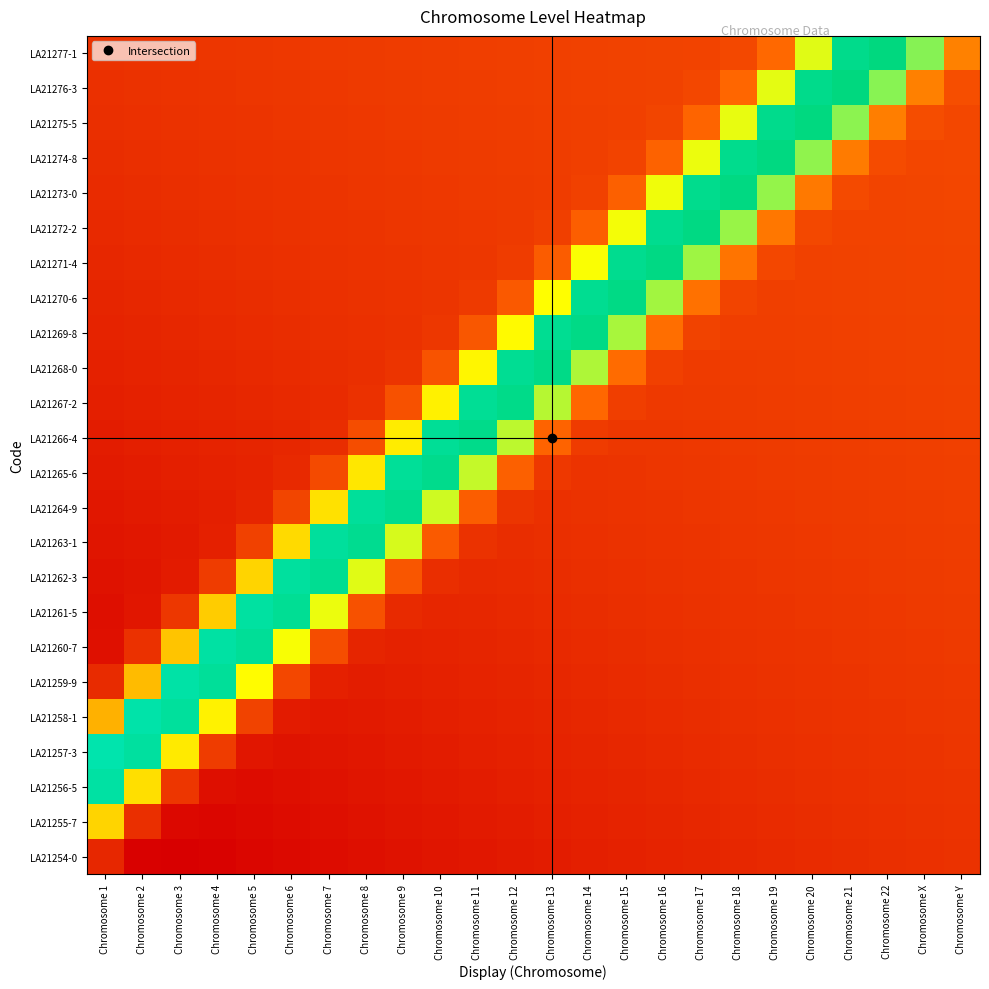

What is the total value across all series at Chromosome 11?

5.4